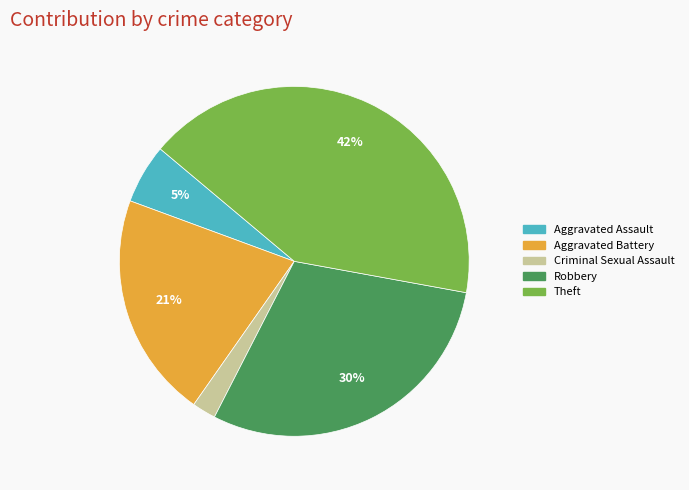

Does any single category account for the majority?

No